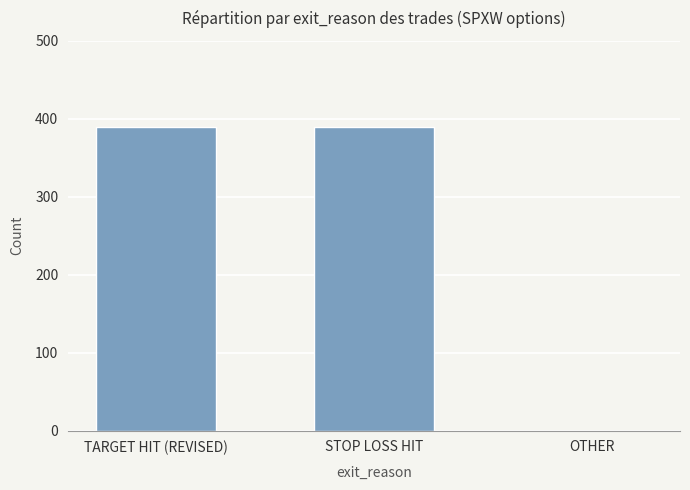

The chart shows a value of 194 at TARGET HIT (REVISED). True or false?

False